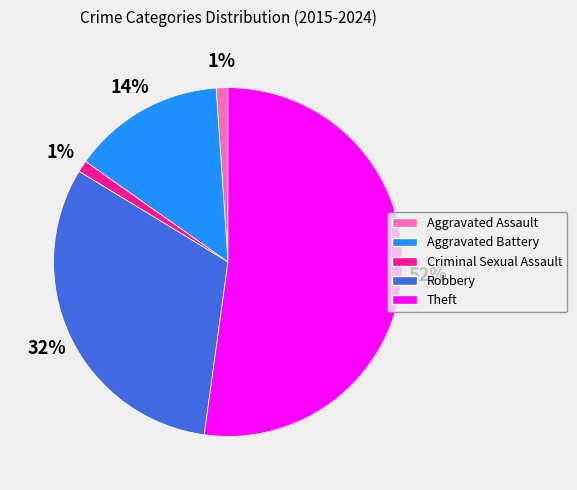

Do Aggravated Assault and Robbery together represent more than half of the pie?

No